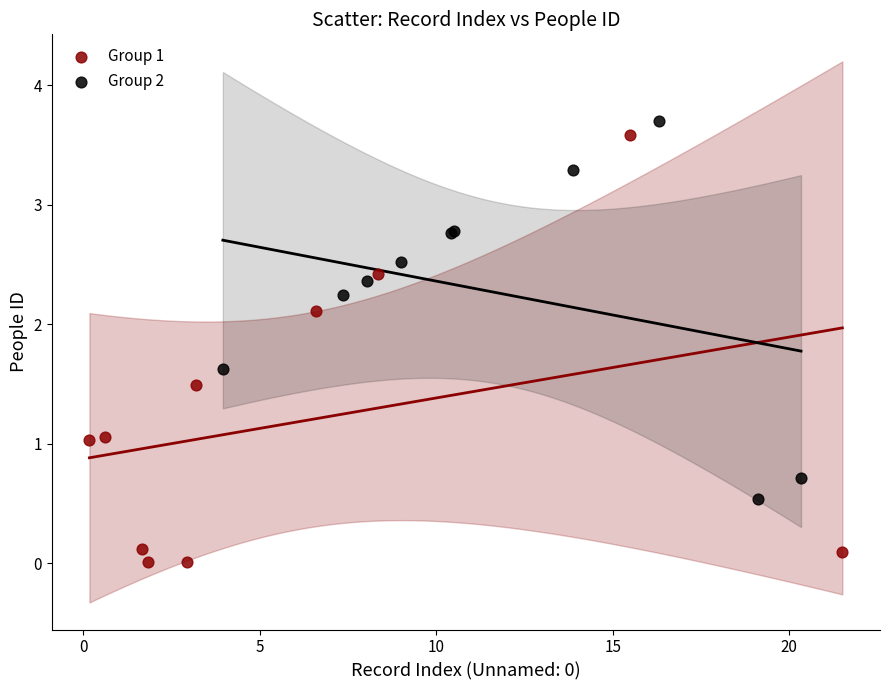

What are all the series names shown in the legend?

Group 1, Group 2